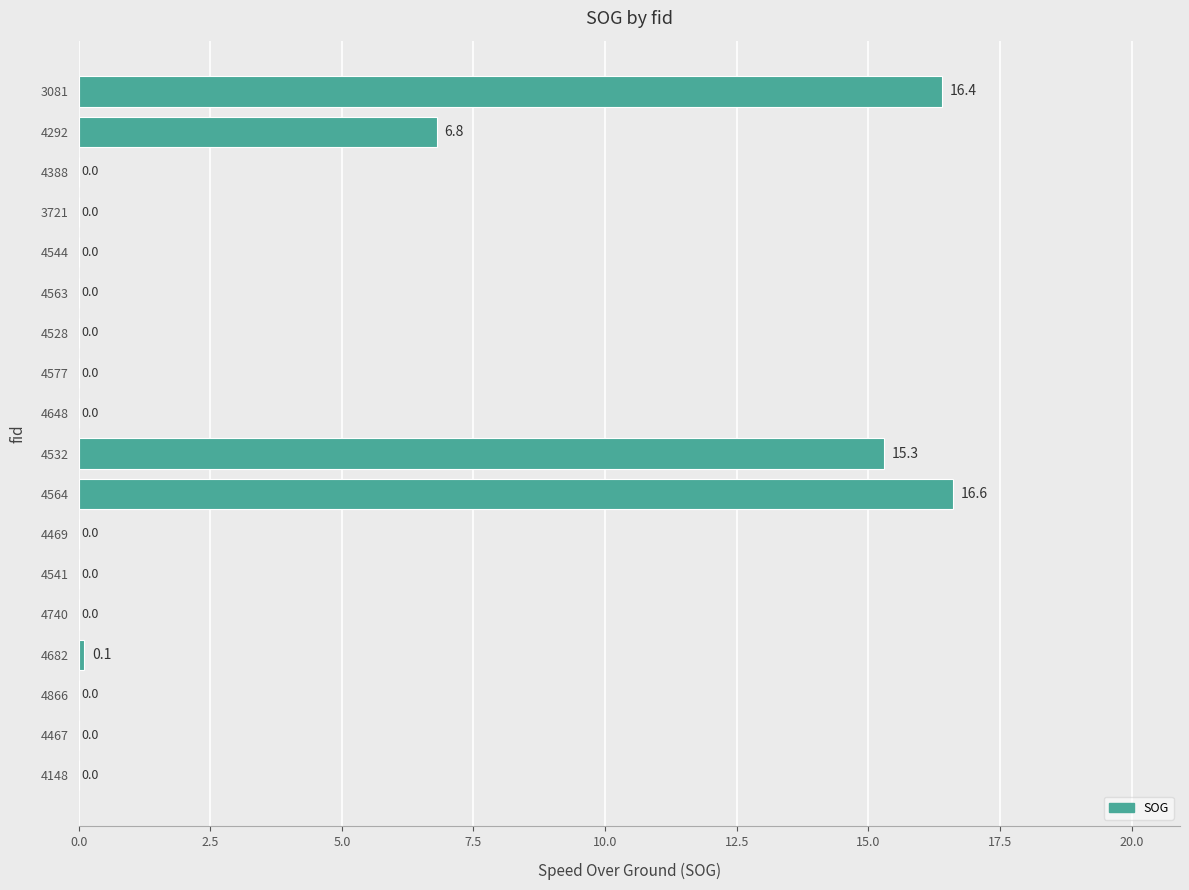

Between 4528 and 4564, which is larger?

4564